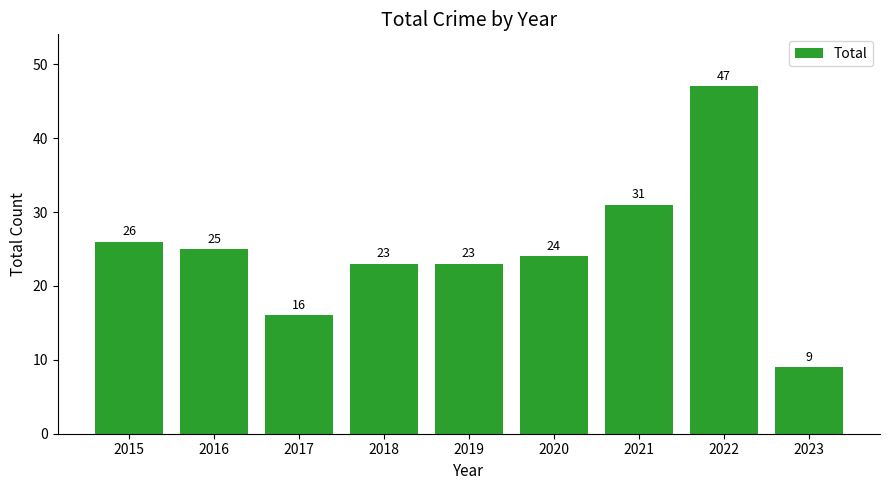

Does the chart contain any negative values?

No